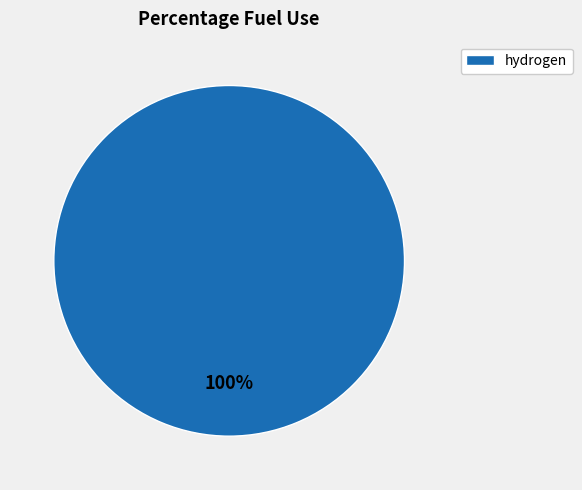

To the nearest percent, what portion does hydrogen represent?

100%